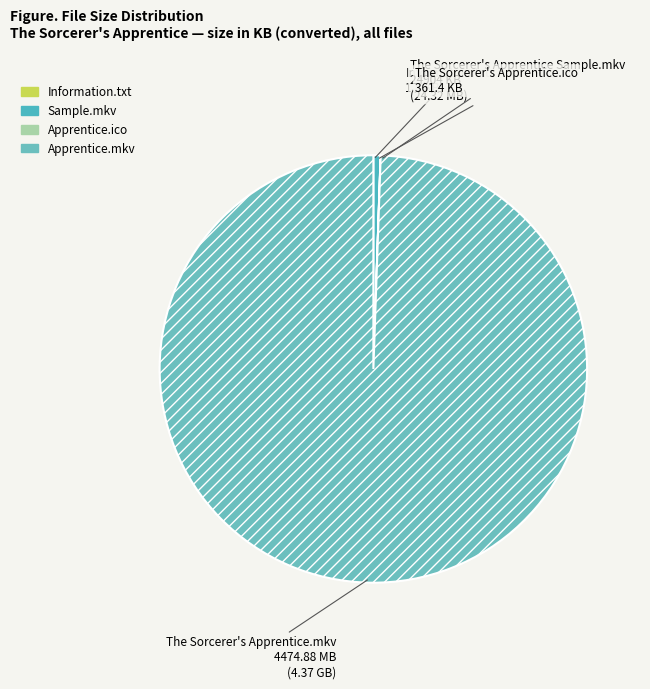

Which category has the smallest portion of the pie?

Information.txt